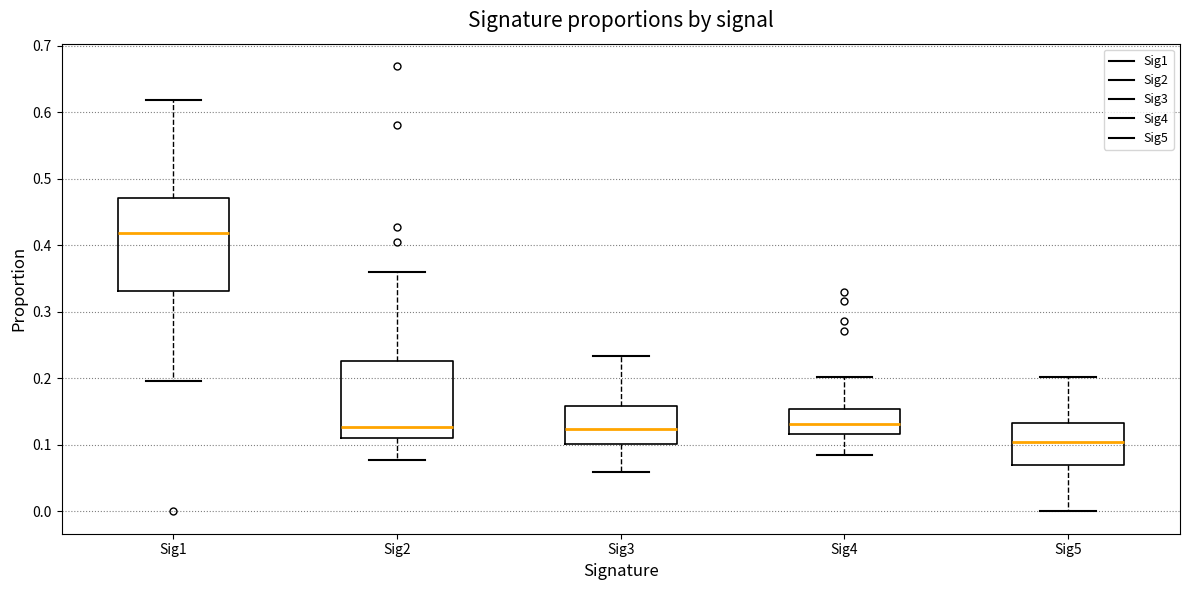

Reading left to right, transcribe this box plot: for each box, give where its median line is, the range the box spans, and where its two whiskers end, as read against the y-axis. The values are not printed on the chart, so give them approximately, as read against the axis.

Sig1: median 0.42, box 0.33 to 0.47, whiskers 0.20 to 0.62
Sig2: median 0.13, box 0.11 to 0.23, whiskers 0.08 to 0.36
Sig3: median 0.12, box 0.10 to 0.16, whiskers 0.06 to 0.23
Sig4: median 0.13, box 0.12 to 0.15, whiskers 0.08 to 0.20
Sig5: median 0.10, box 0.07 to 0.13, whiskers 0.00 to 0.20